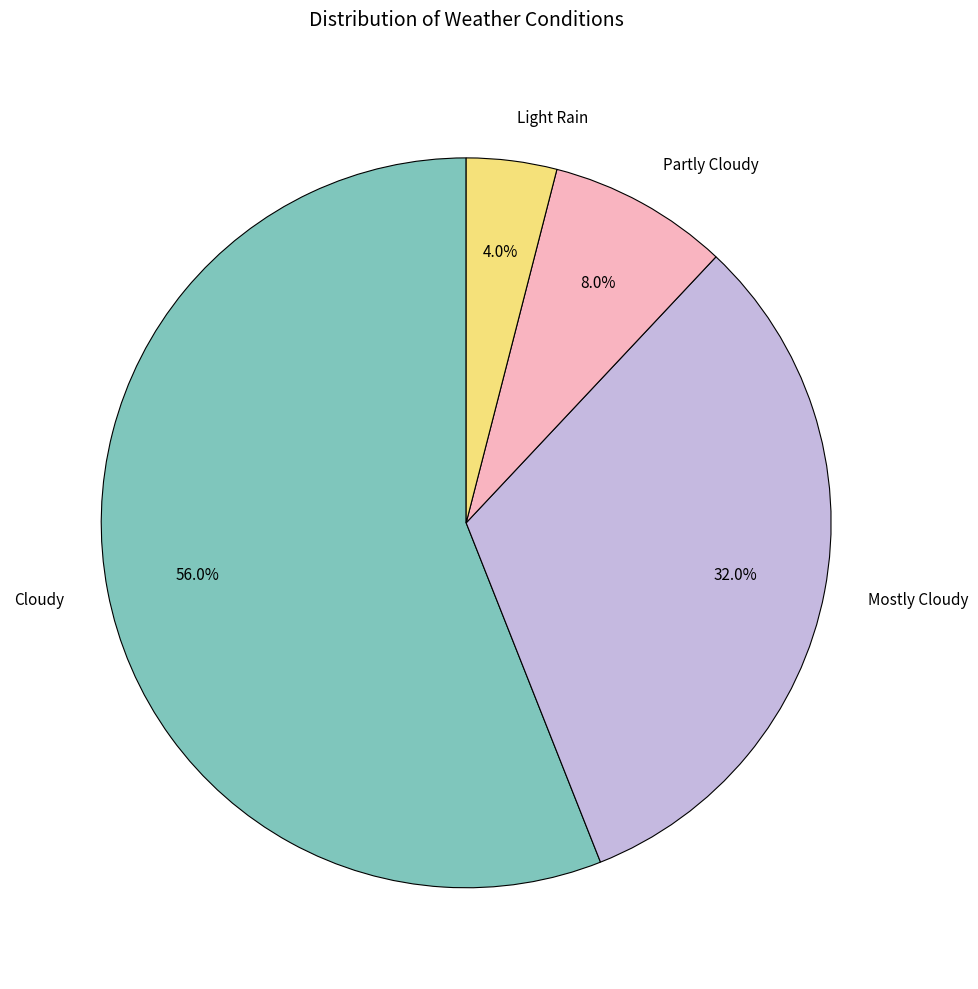

How many slices are in this pie chart?

4